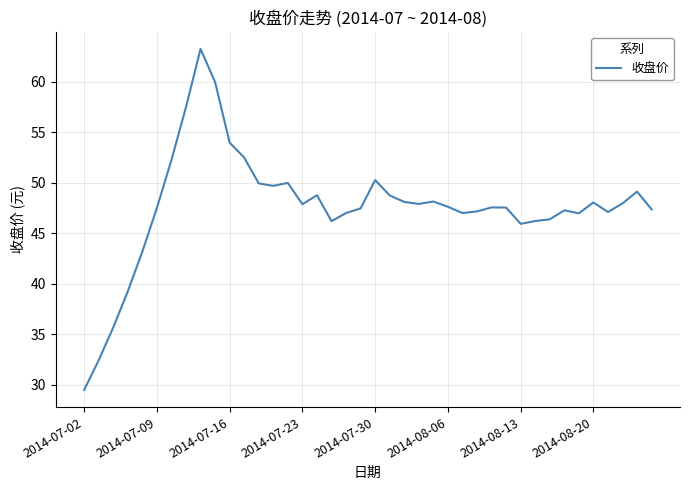

What is the smallest value displayed?

29.5